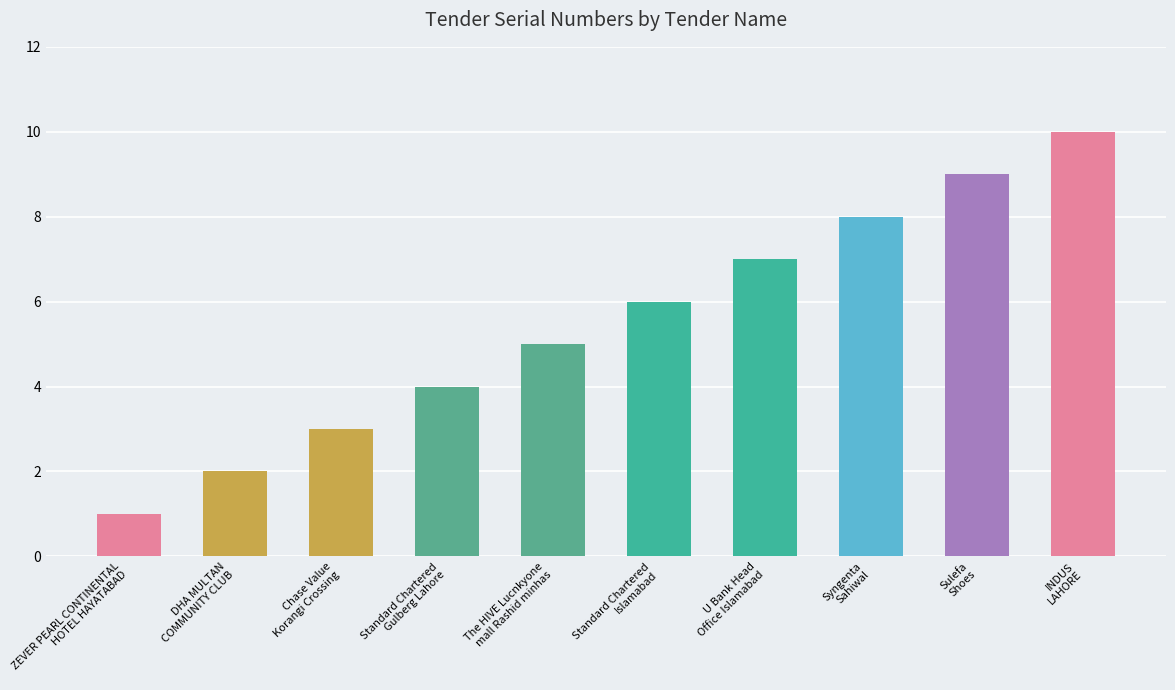

What is the change in value from Standard Chartered
Gulberg Lahore to U Bank Head
Office Islamabad?

+3